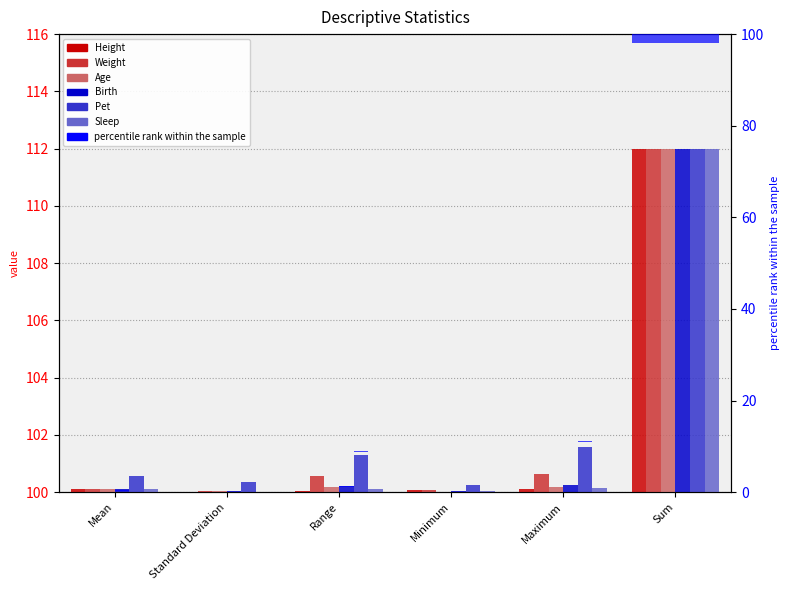

Between Mean and Range, which is larger?

Mean